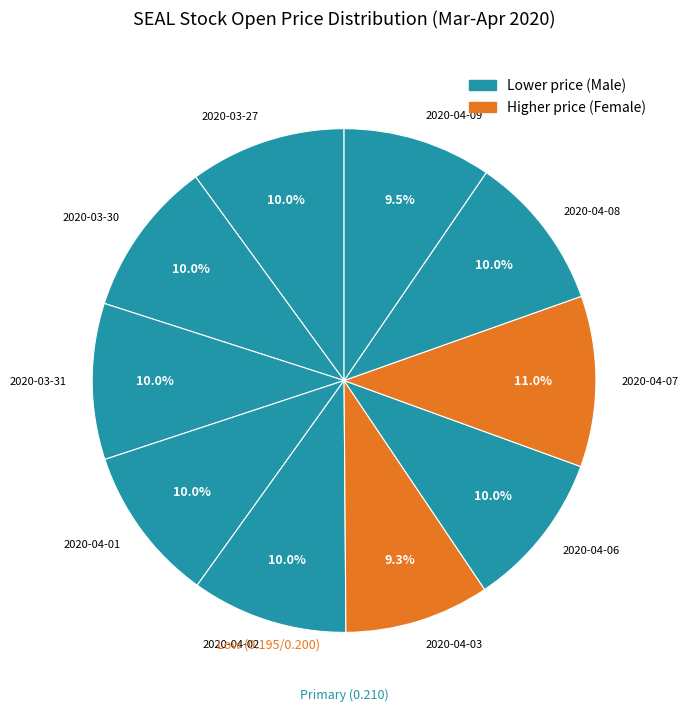

True or false: 2020-04-07 accounts for 11% of the total.

True